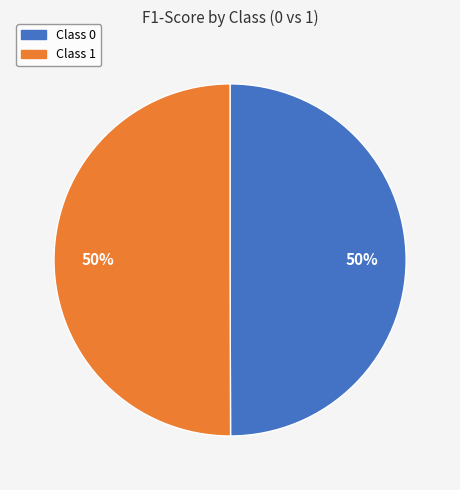

How many segments does this pie chart have?

2